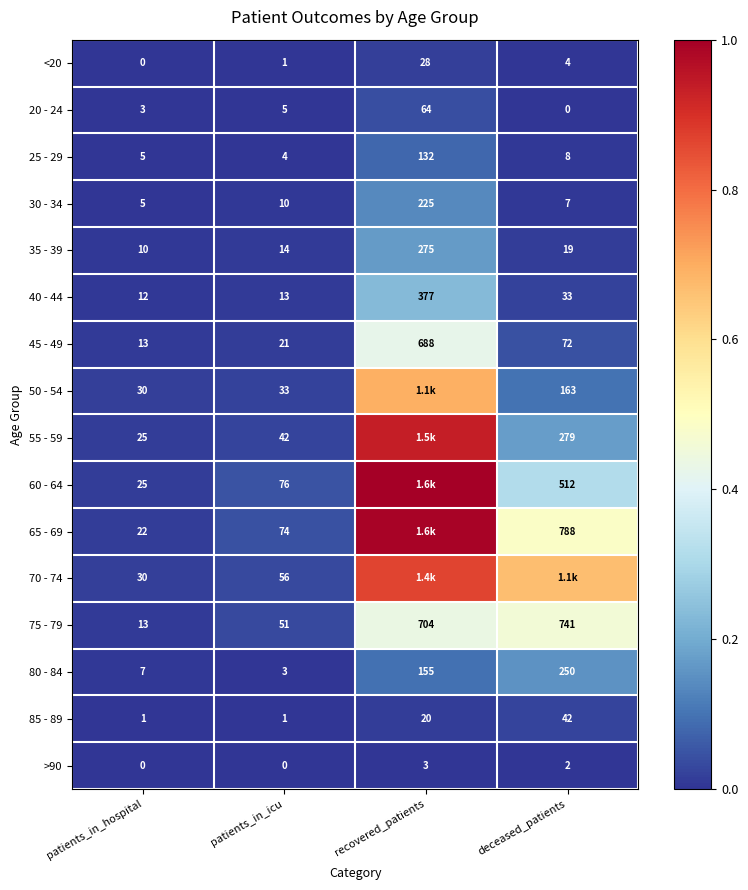

Rank the categories by 35 - 39 value from highest to lowest.

recovered_patients, deceased_patients, patients_in_icu, patients_in_hospital